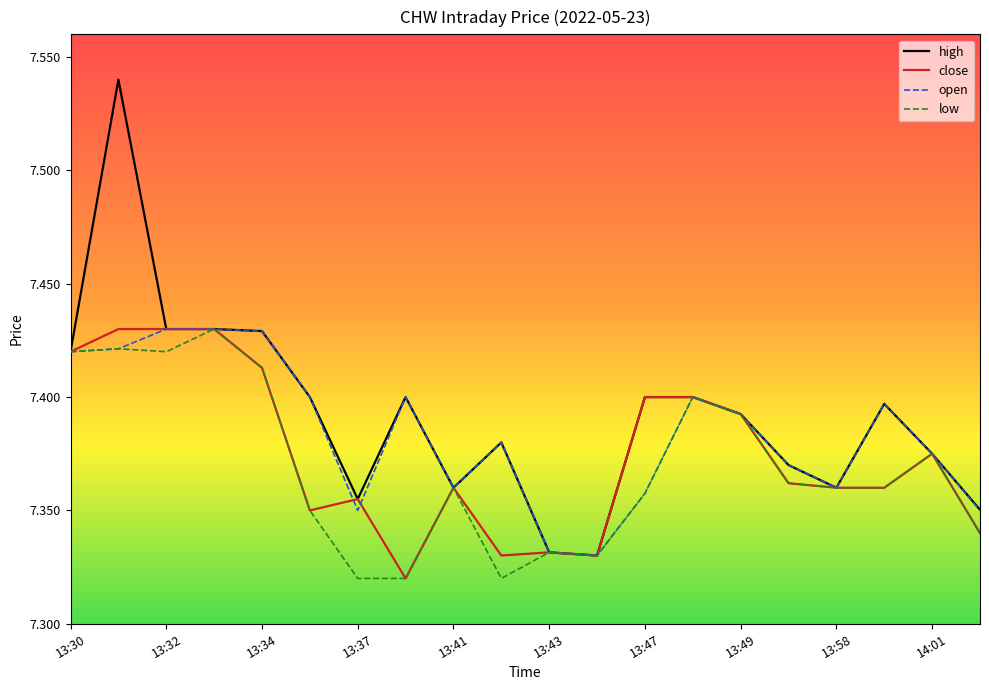

List the series in order of their overall mean, lowest first.

low, close, open, high